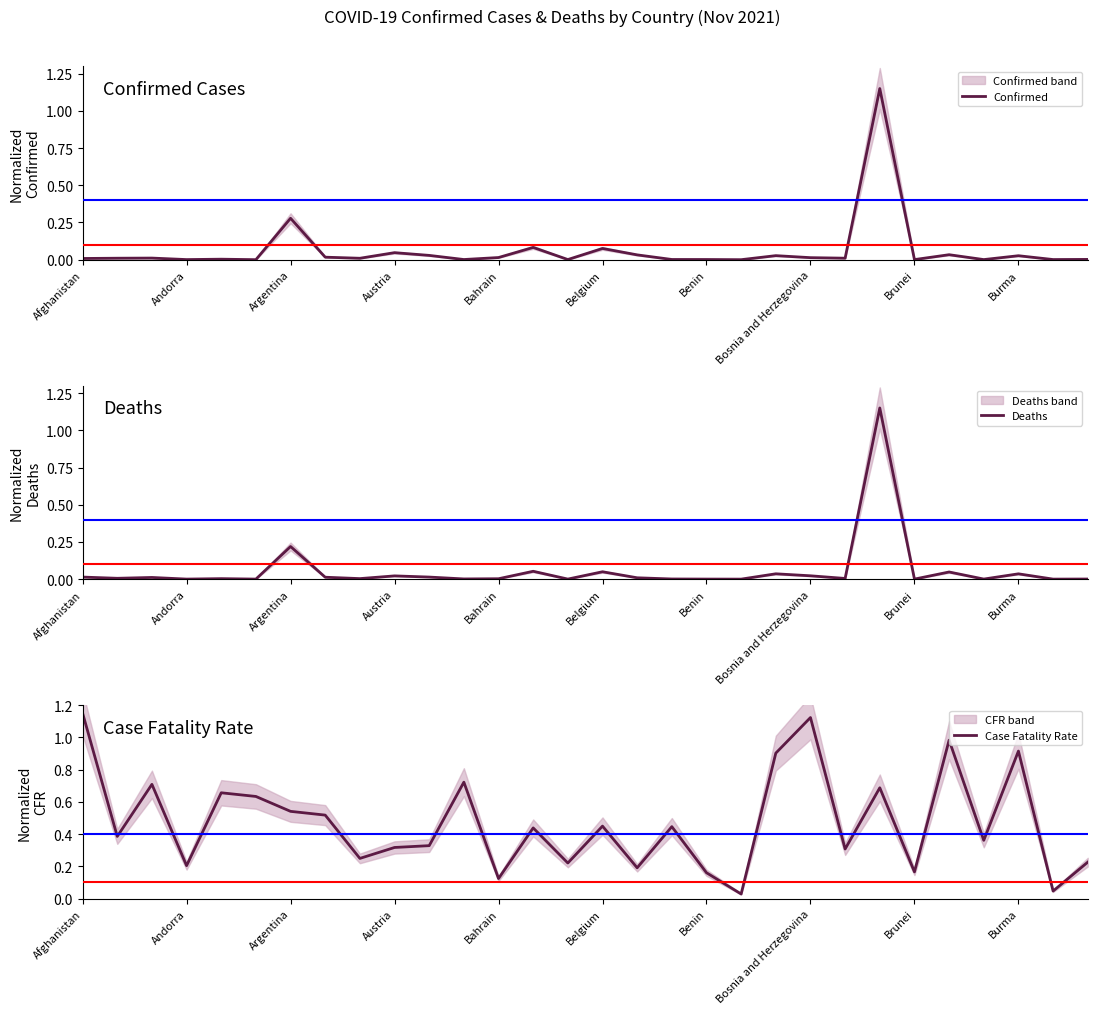

The value of Case Fatality Rate at Belgium is 0.7. True or false?

False